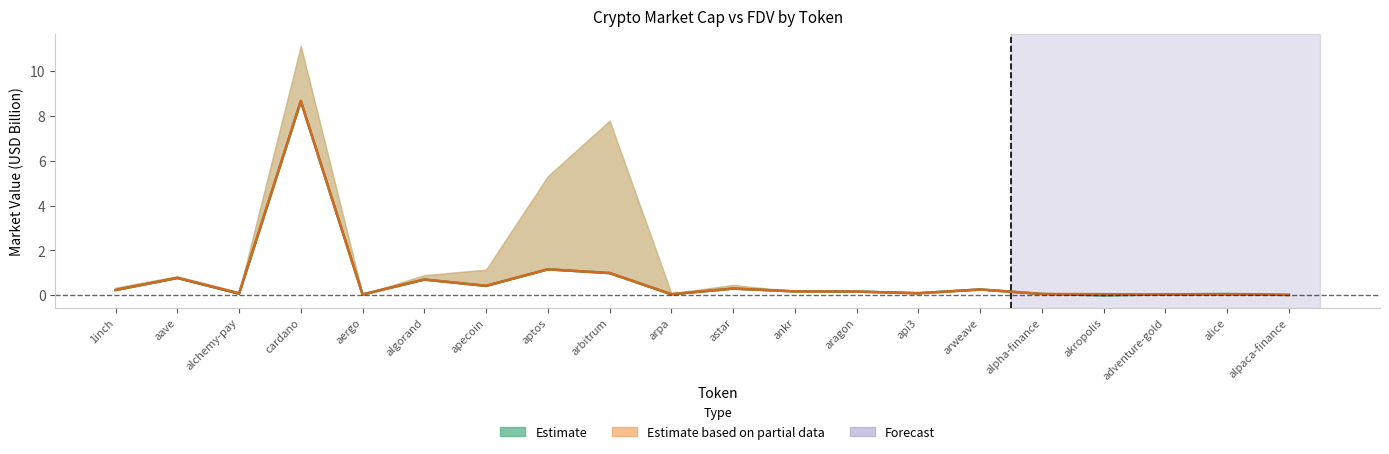

At which category is the sum across all series the highest?

cardano